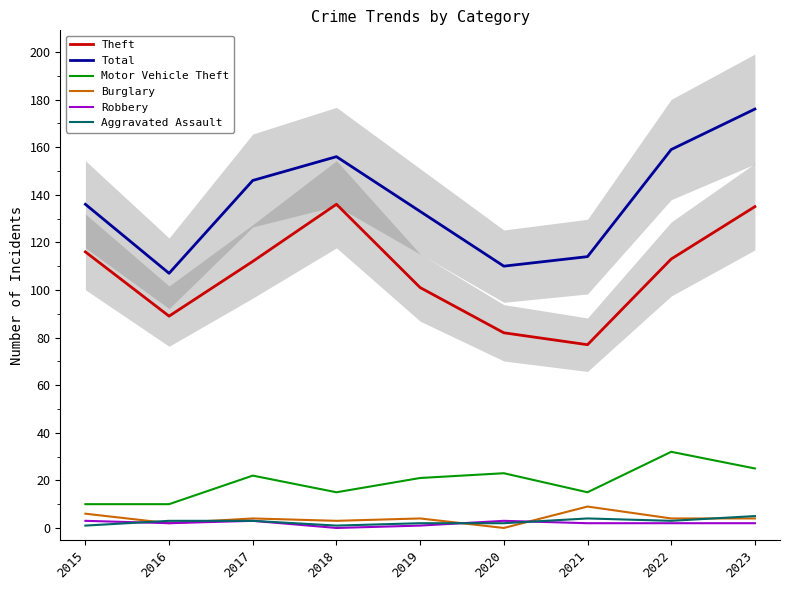

How many data points in Burglary are above 4?

2